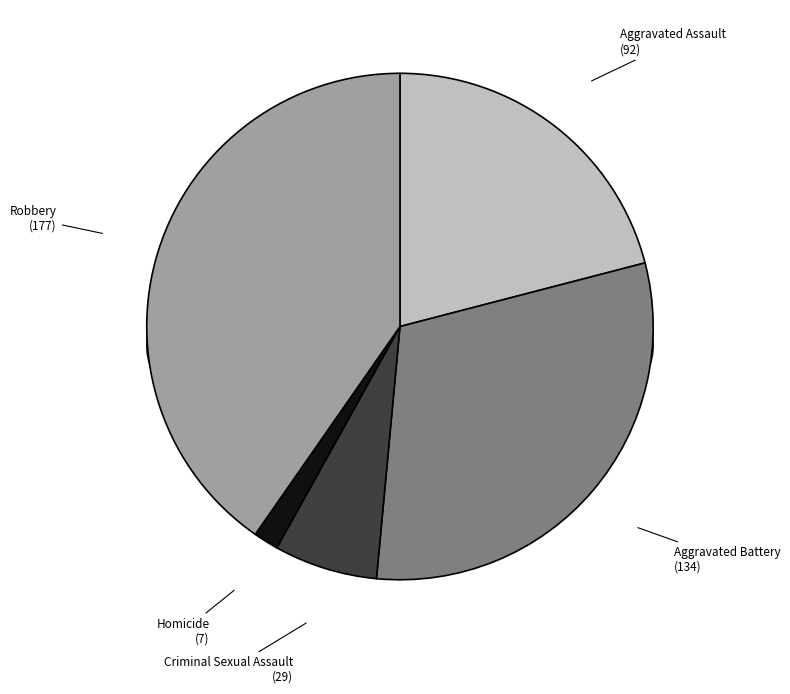

Does Robbery represent more than half of the total?

No